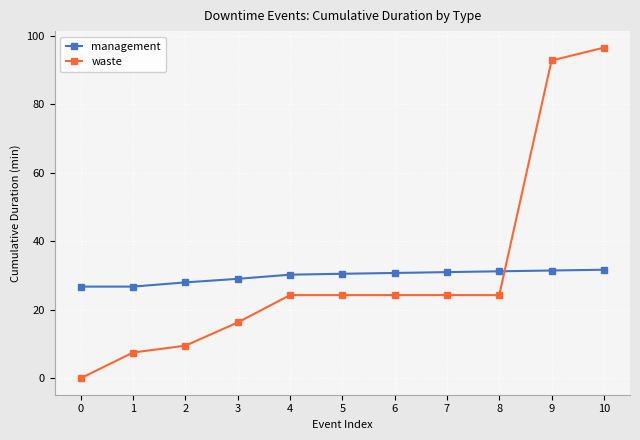

At which label does waste first exceed 24?

4